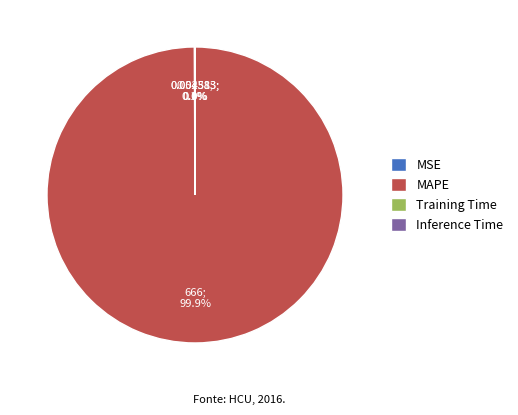

Does any single category account for the majority?

Yes